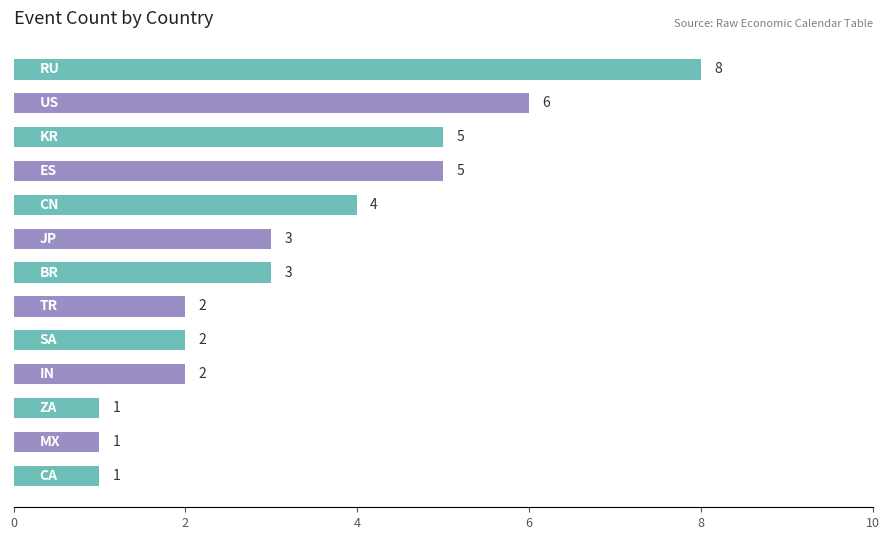

Count the values in the range 2 to 5.

8